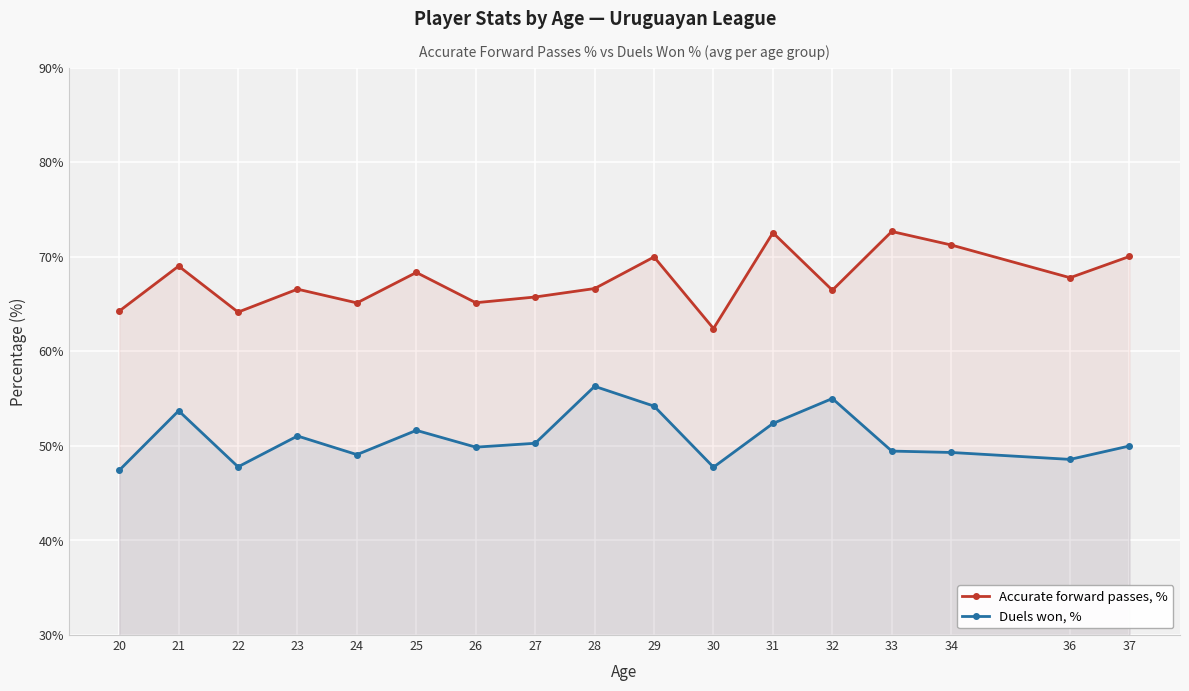

True or false: Accurate forward passes, % and Duels won, % cross at least once.

False